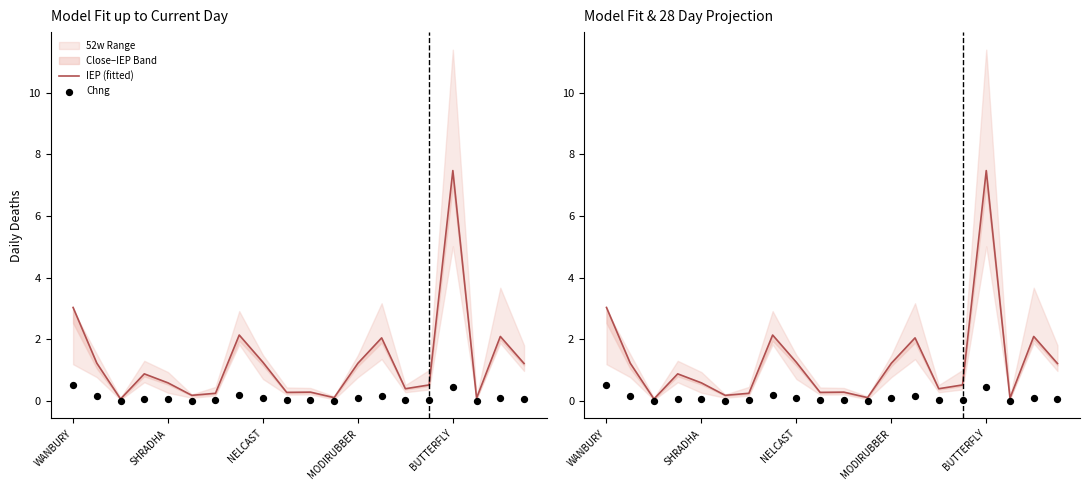

Which series has the largest total across all categories?

IEP (fitted)